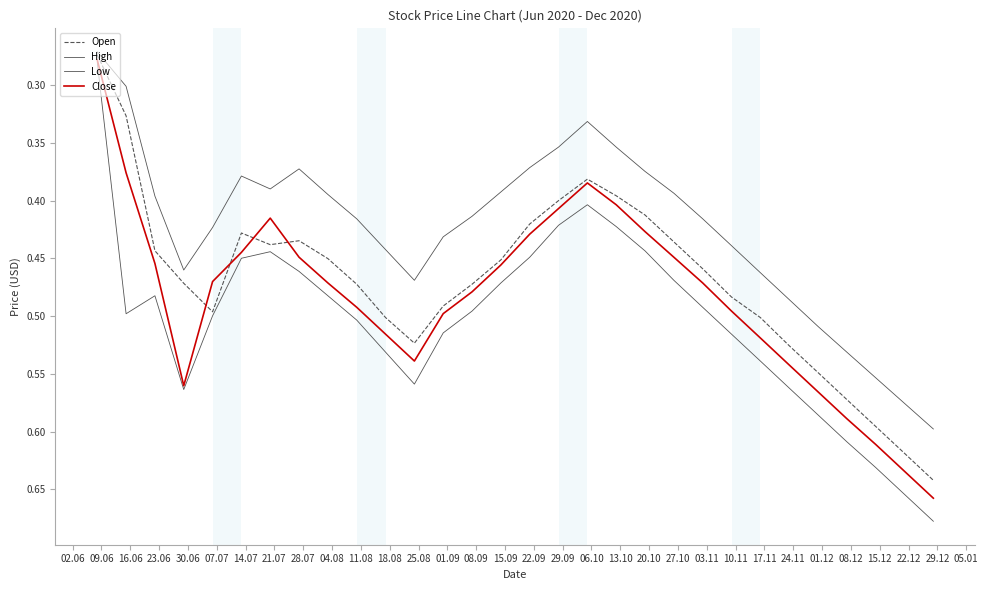

List the series in order of their overall mean, highest first.

High, Close, Open, Low